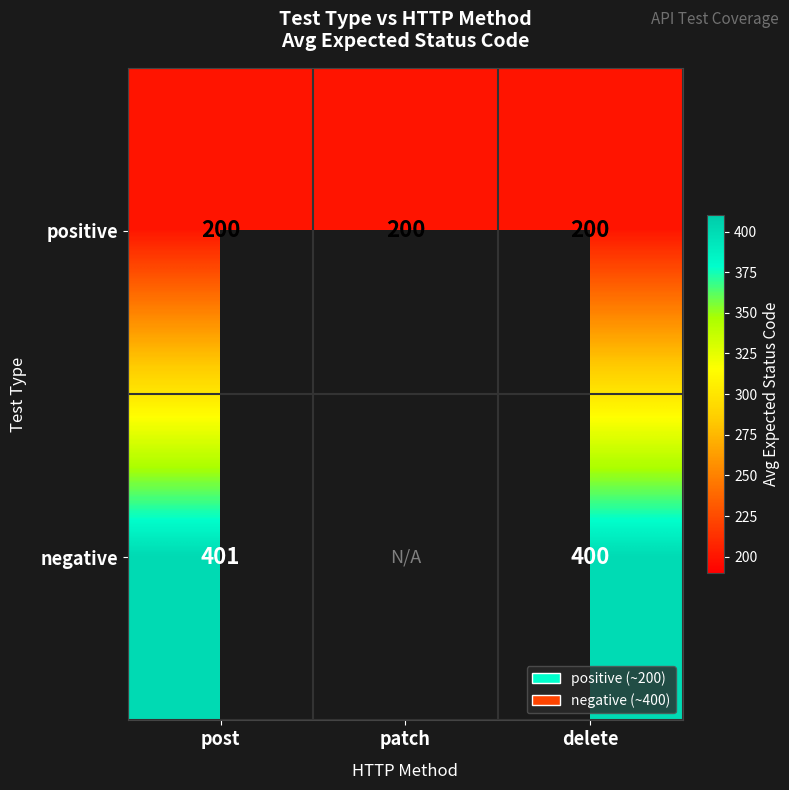

Between post and patch, which is larger?

post